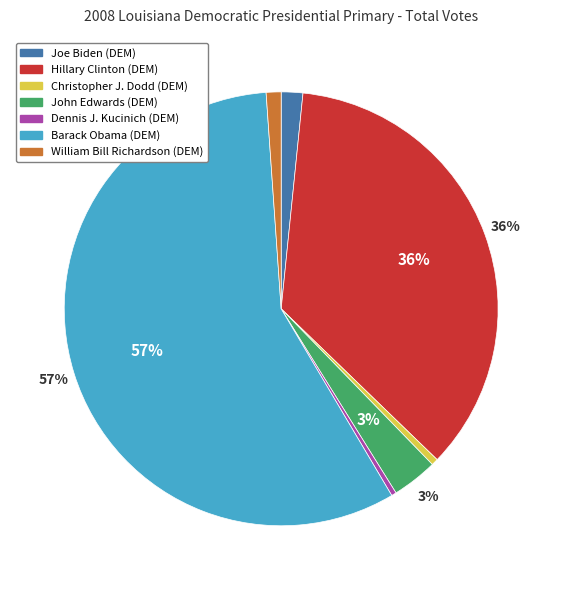

Is the sum of Christopher J. Dodd (DEM) and Hillary Clinton (DEM) greater than half?

No